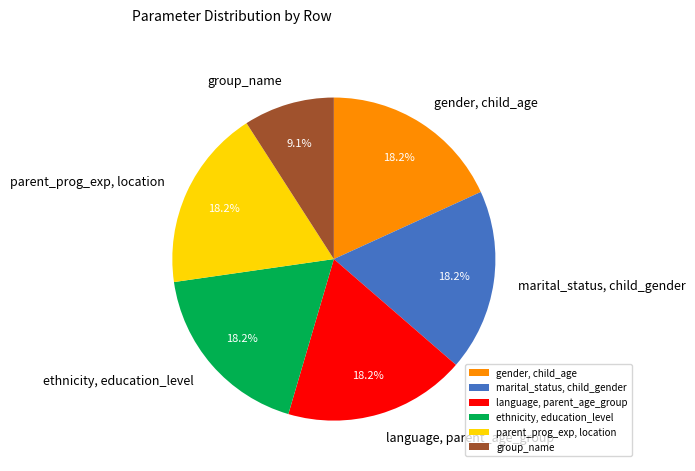

To the nearest percent, what is the difference between the largest and smallest slice percentages?

9%